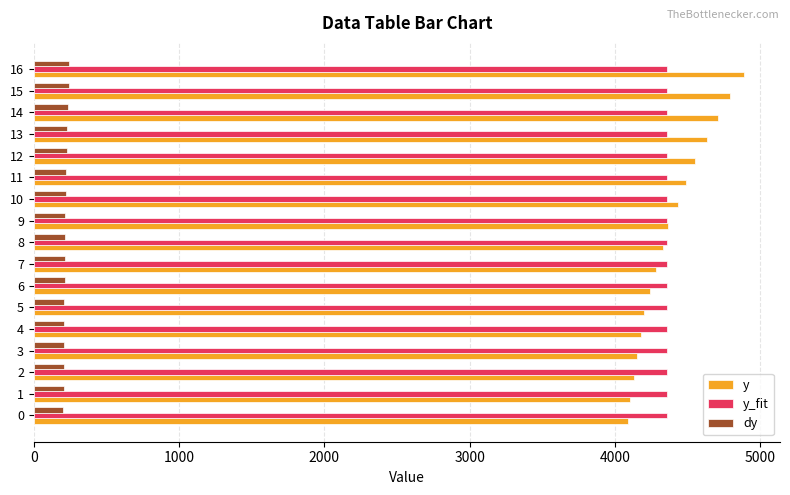

What is the minimum value shown in the chart?

204.4